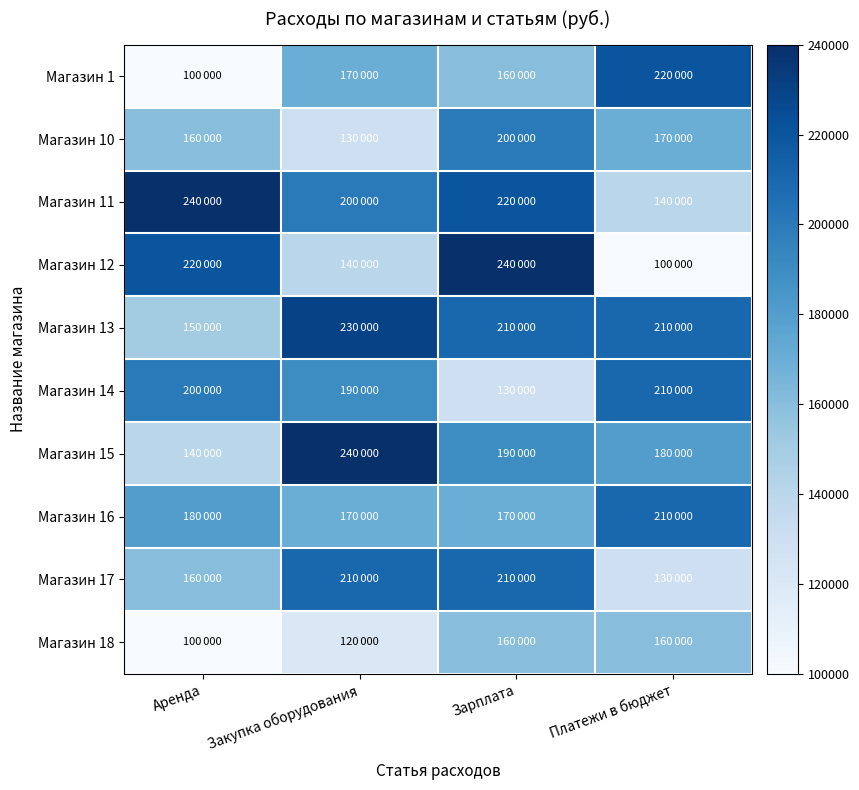

Reading right to left, list all the values displayed in this chart.

Магазин 1: Платежи в бюджет=220000	Зарплата=160000	Закупка оборудования=170000	Аренда=100000
Магазин 10: Платежи в бюджет=170000	Зарплата=200000	Закупка оборудования=130000	Аренда=160000
Магазин 11: Платежи в бюджет=140000	Зарплата=220000	Закупка оборудования=200000	Аренда=240000
Магазин 12: Платежи в бюджет=100000	Зарплата=240000	Закупка оборудования=140000	Аренда=220000
Магазин 13: Платежи в бюджет=210000	Зарплата=210000	Закупка оборудования=230000	Аренда=150000
Магазин 14: Платежи в бюджет=210000	Зарплата=130000	Закупка оборудования=190000	Аренда=200000
Магазин 15: Платежи в бюджет=180000	Зарплата=190000	Закупка оборудования=240000	Аренда=140000
Магазин 16: Платежи в бюджет=210000	Зарплата=170000	Закупка оборудования=170000	Аренда=180000
Магазин 17: Платежи в бюджет=130000	Зарплата=210000	Закупка оборудования=210000	Аренда=160000
Магазин 18: Платежи в бюджет=160000	Зарплата=160000	Закупка оборудования=120000	Аренда=100000